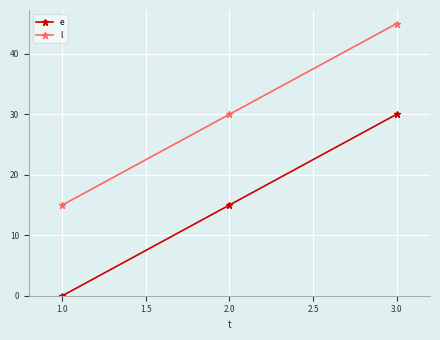

List the labels in order of l value, largest first.

3.0, 2.0, 1.0